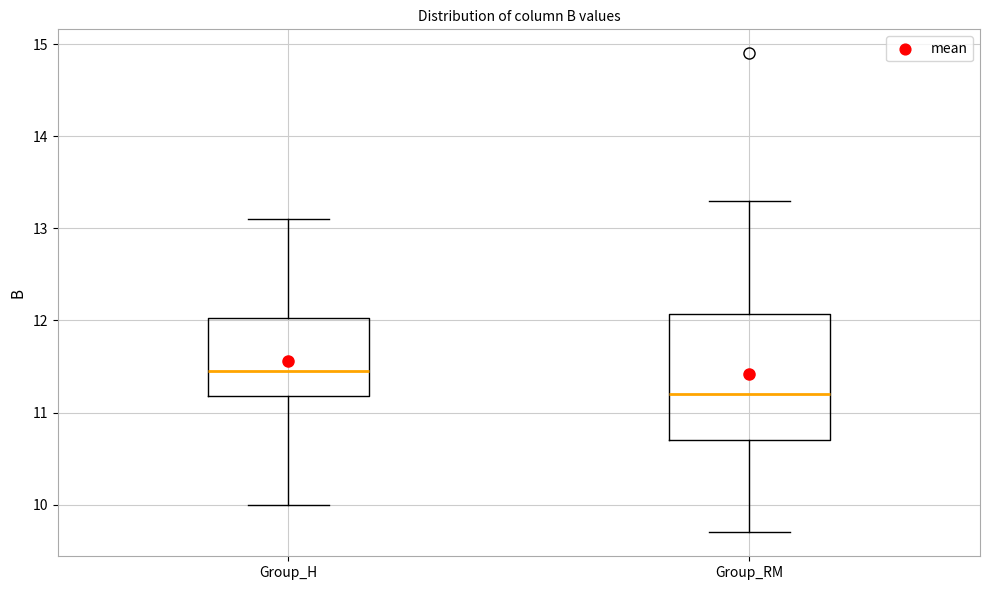

Reading left to right, transcribe this box plot: for each box, give where its median line is, the range the box spans, and where its two whiskers end, as read against the y-axis. The values are not printed on the chart, so give them approximately, as read against the axis.

Group_H: median 11.5, box 11.2 to 12.0, whiskers 10.0 to 13.1
Group_RM: median 11.2, box 10.7 to 12.1, whiskers 9.7 to 13.3